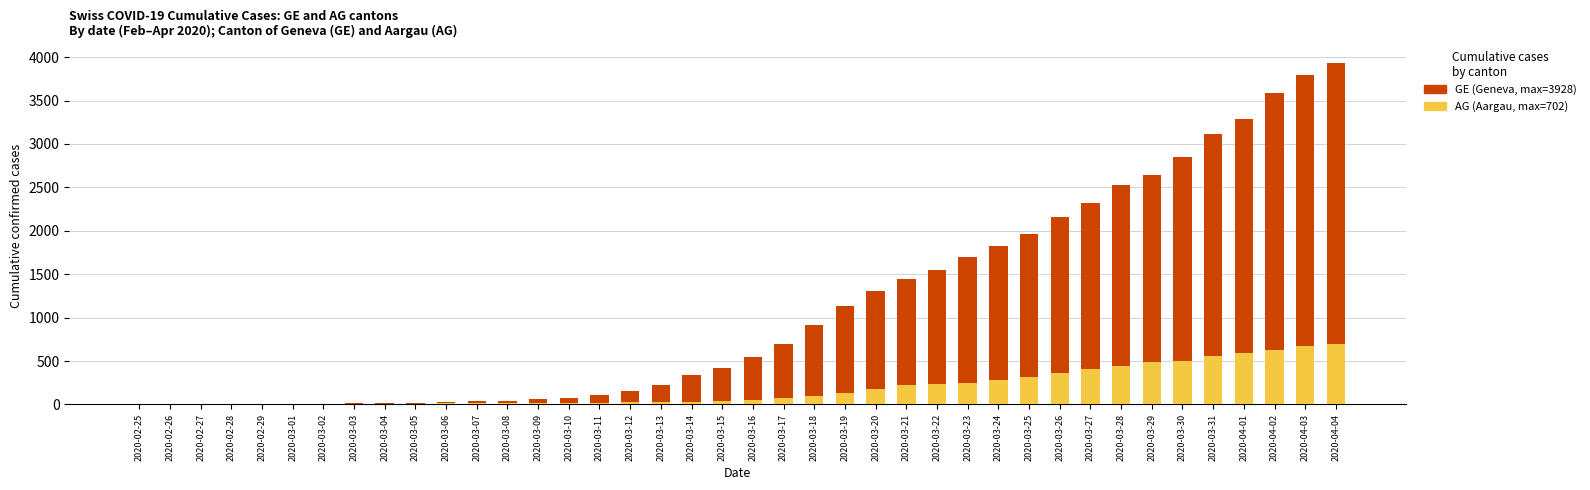

Which series has the largest total across all categories?

GE (Geneva)